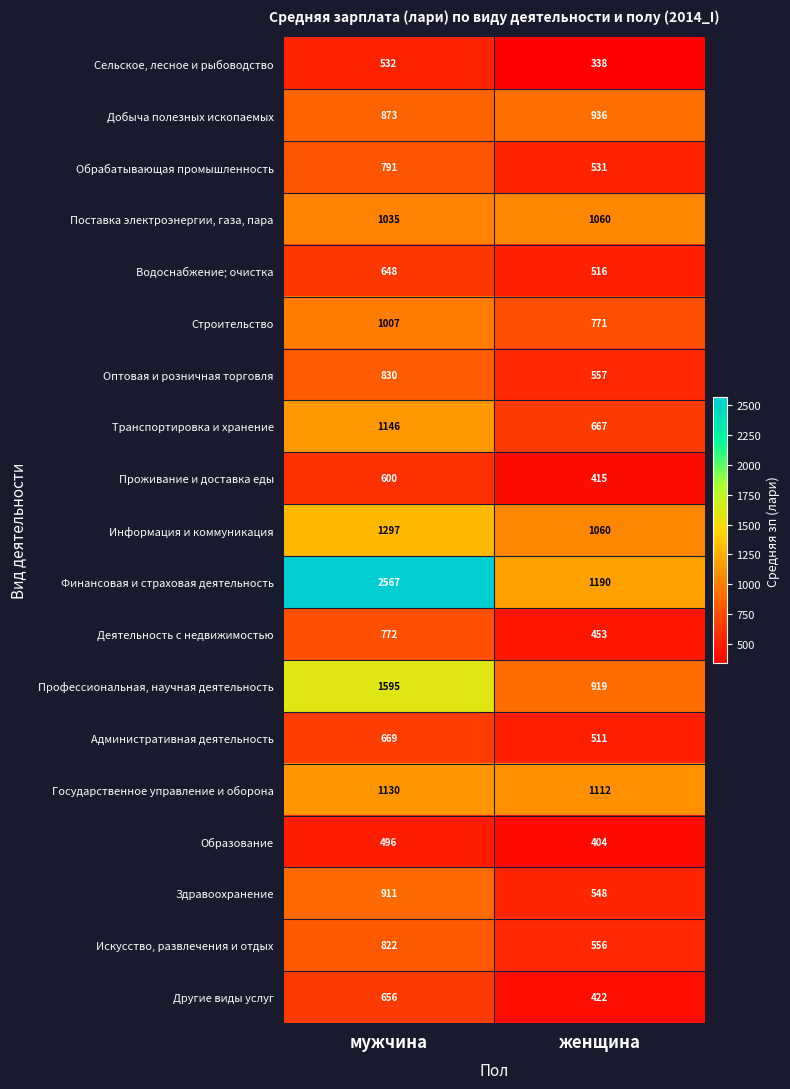

At how many categories does at least one series exceed 426?

2